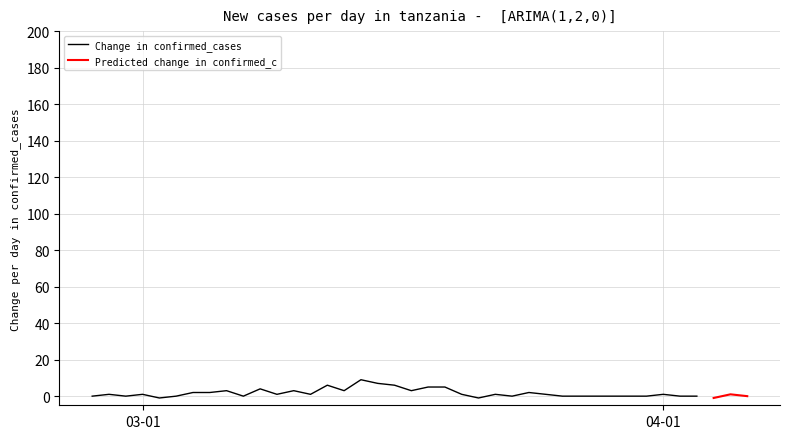

Does the chart have visible grid lines?

Yes